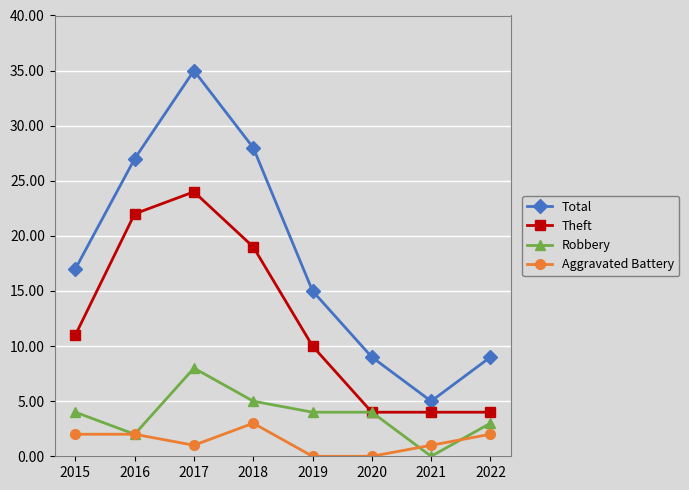

What is the sum of the Robbery values at 2022 and 2021?

3